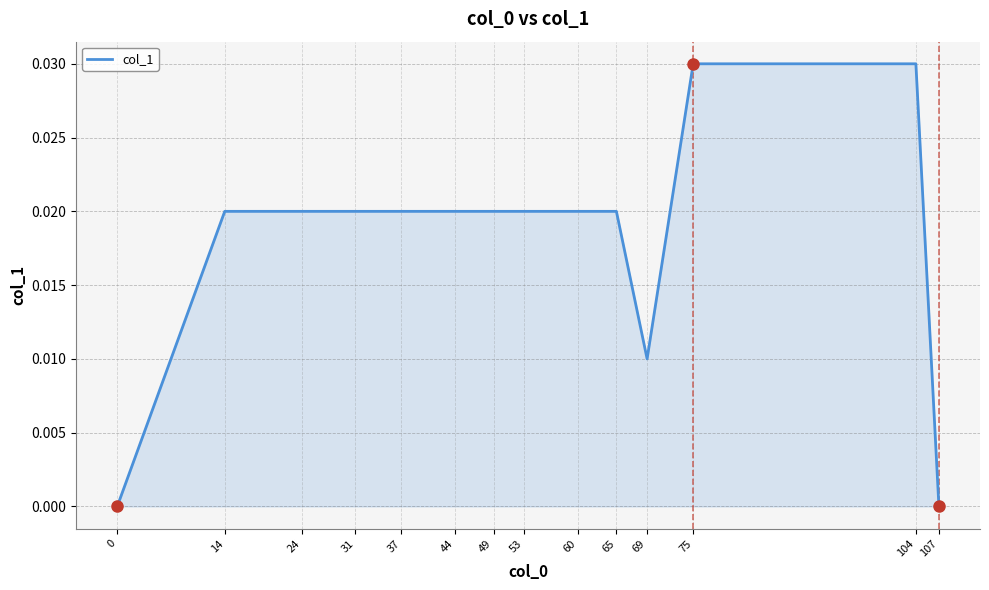

Is it true that the value at 69 is 0.0?

True